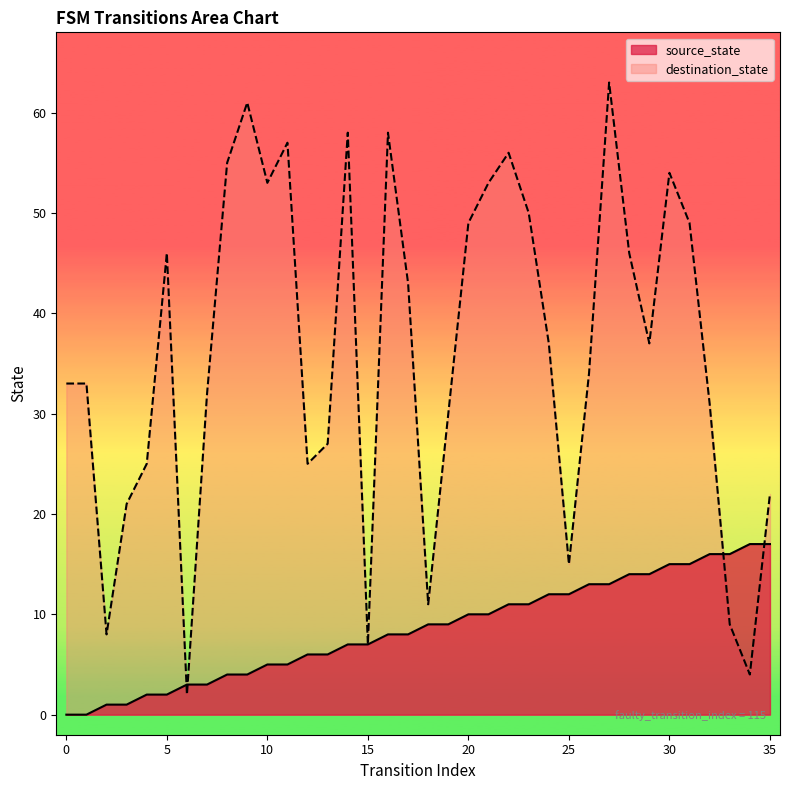

At how many categories does at least one series exceed 12?

32